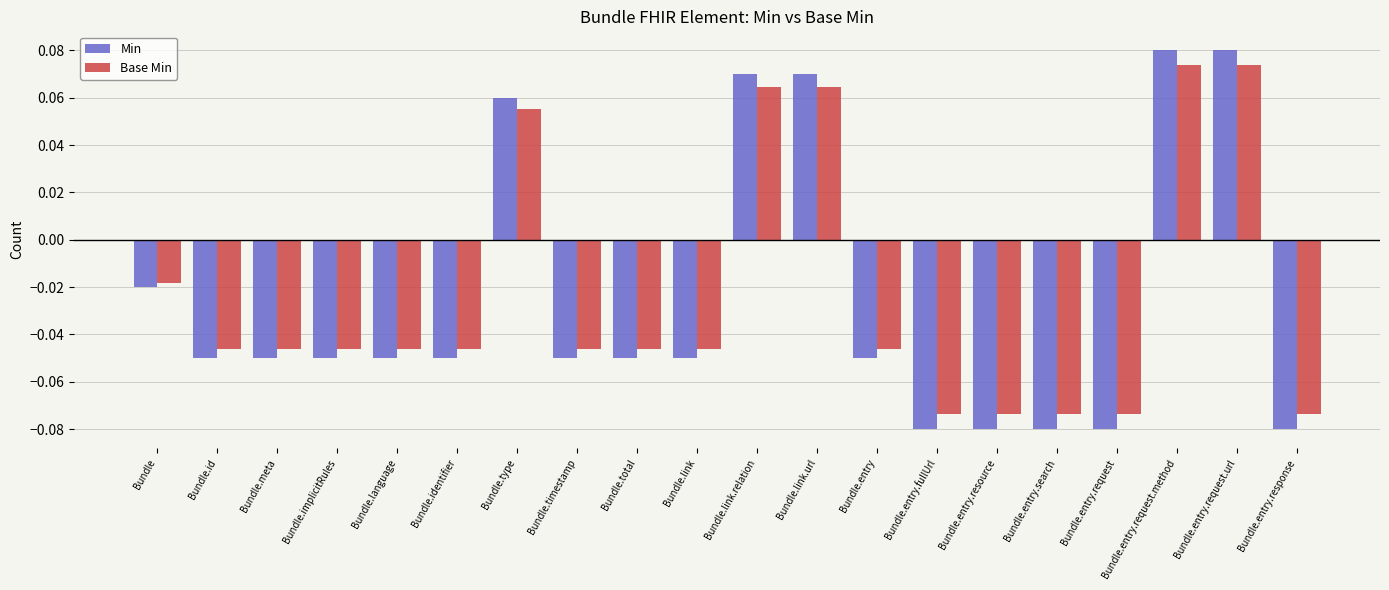

What is the difference between the maximum and second lowest values in the Min series?

0.2